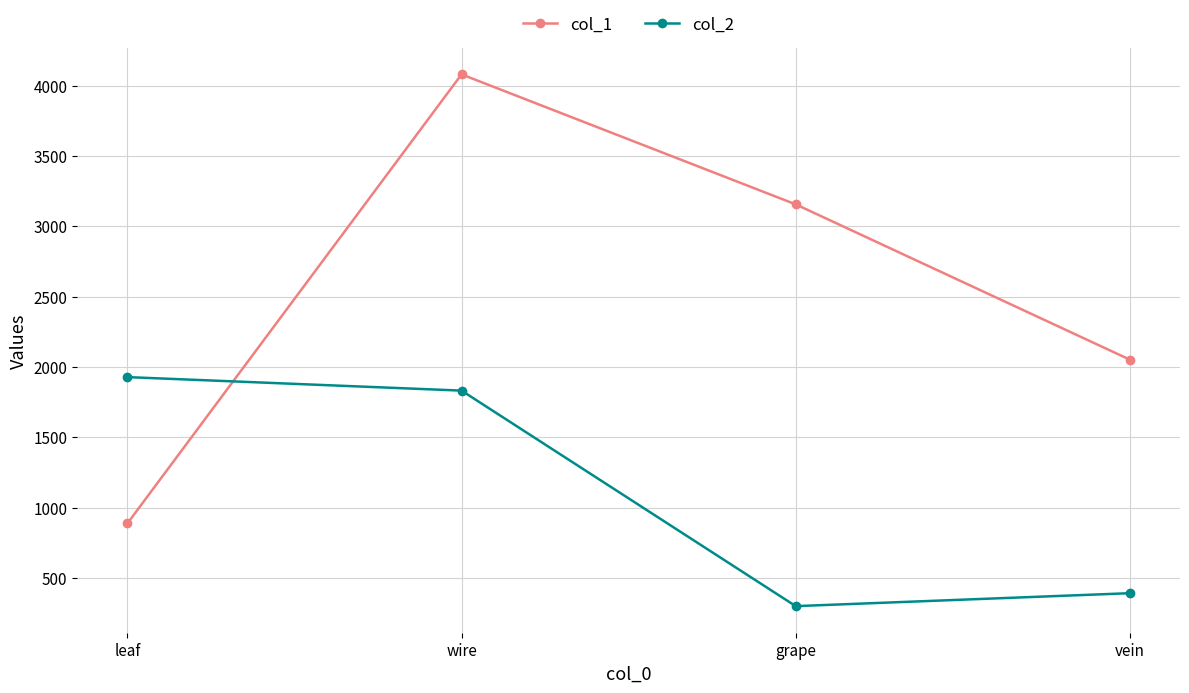

How many data points does each series have?

4